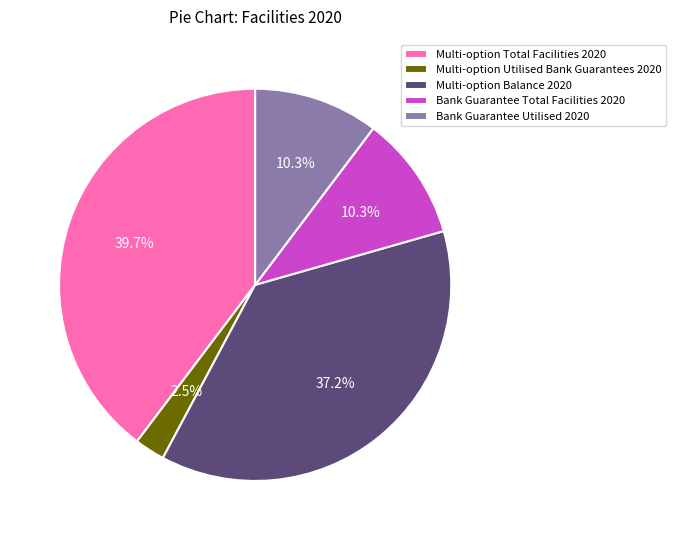

Count the number of slices in the pie.

5